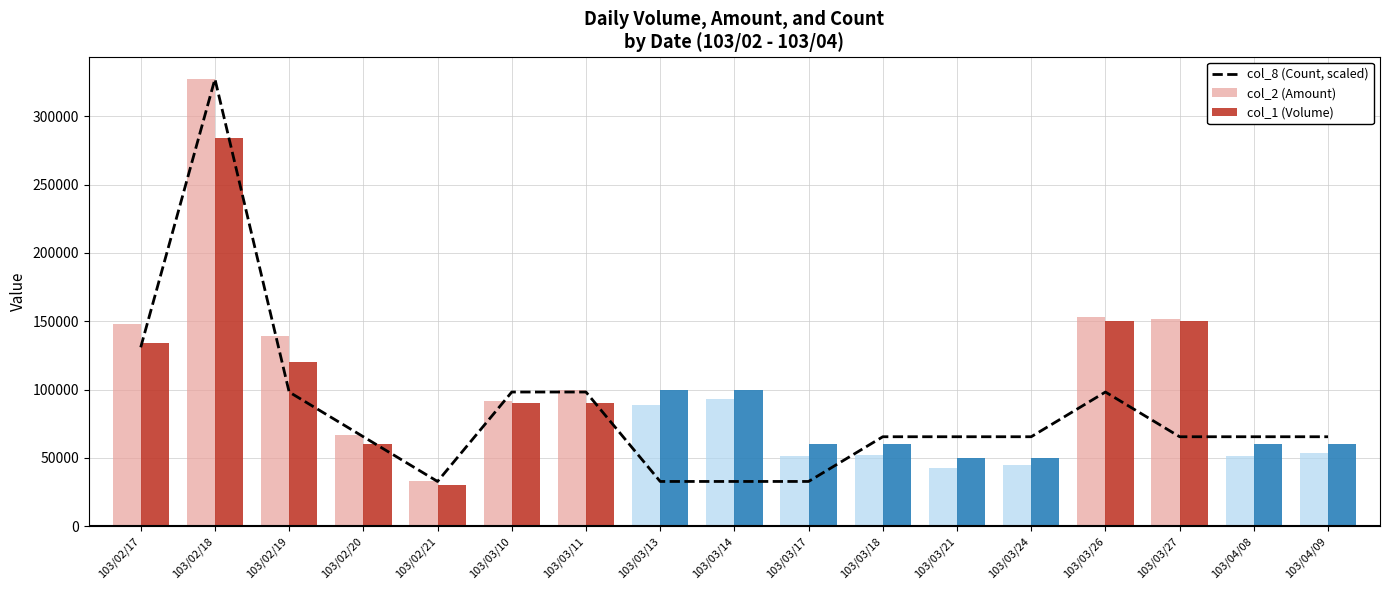

How many data points in col_1 (Volume) are above 90000?

7